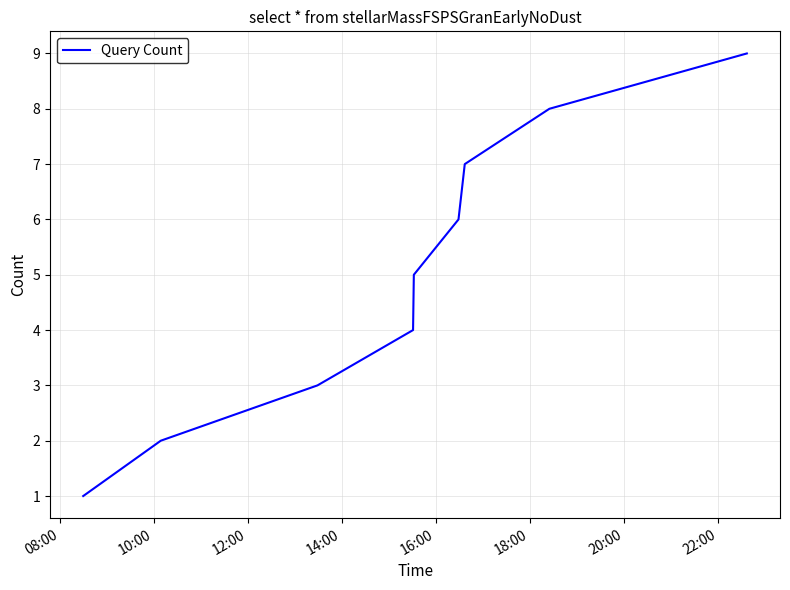

What is the minimum value shown in the chart?

1